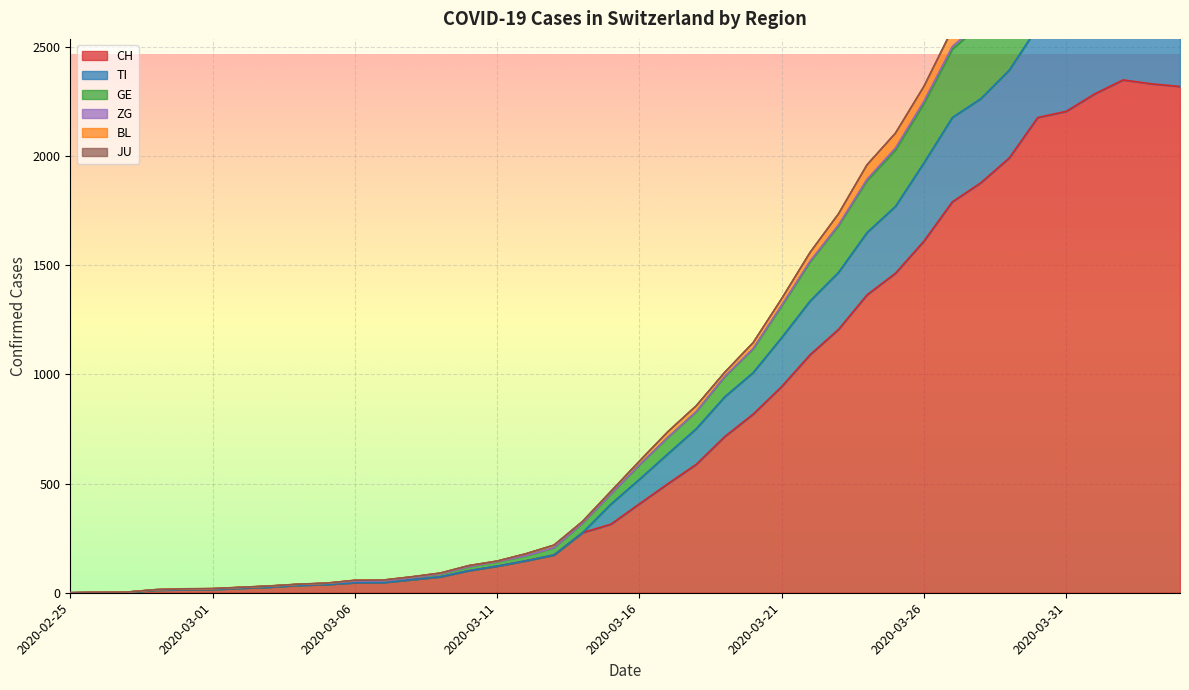

At which label does TI first exceed 519?

2020-03-17